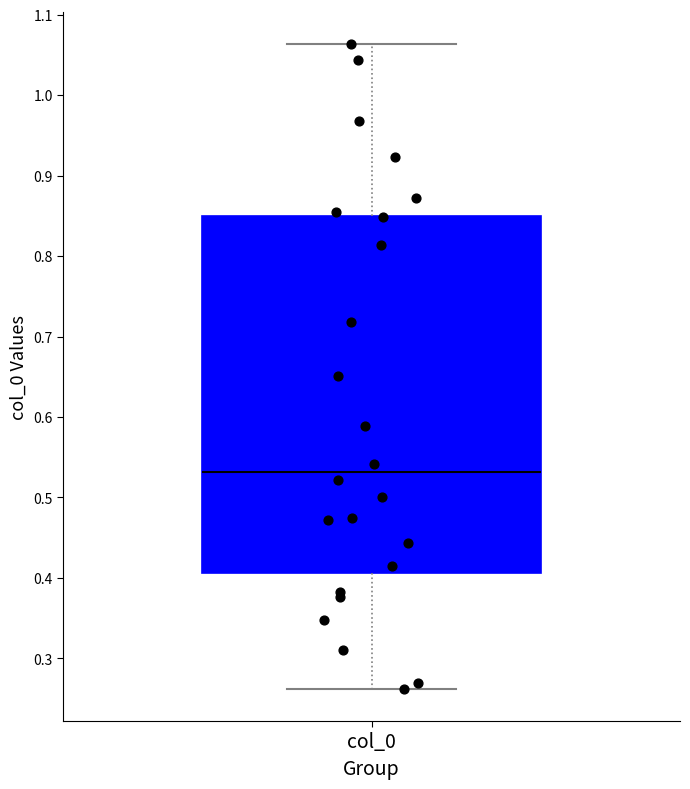

Where is the lower edge of the box for col_0 on the y-axis? The values are not printed on the chart, so give them approximately, as read against the axis.

0.41